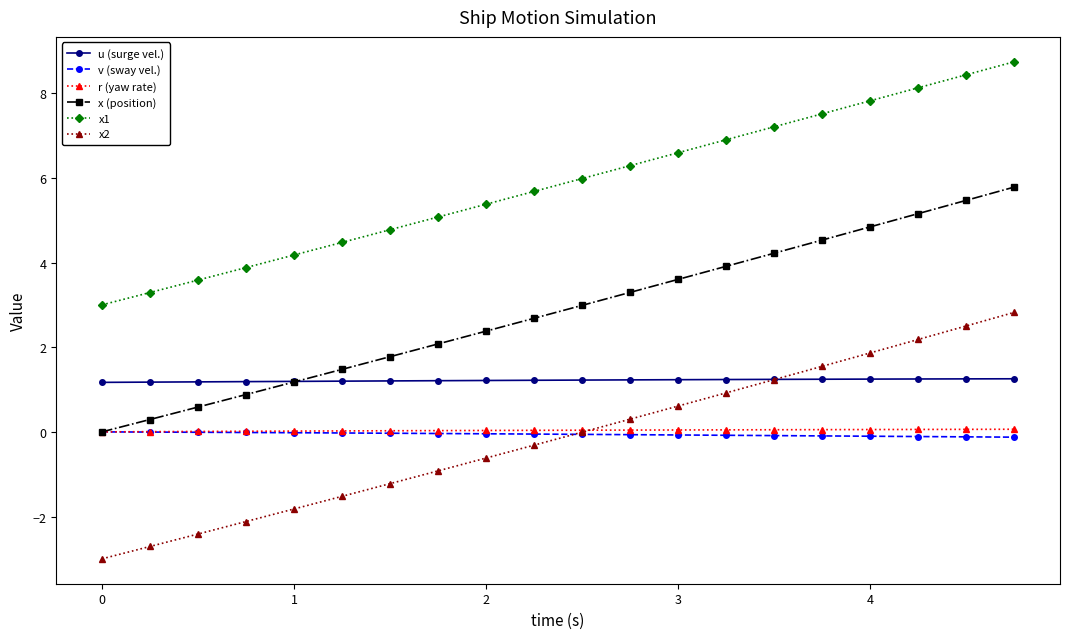

True or false: x (position) has more than 2 interior local peaks.

False